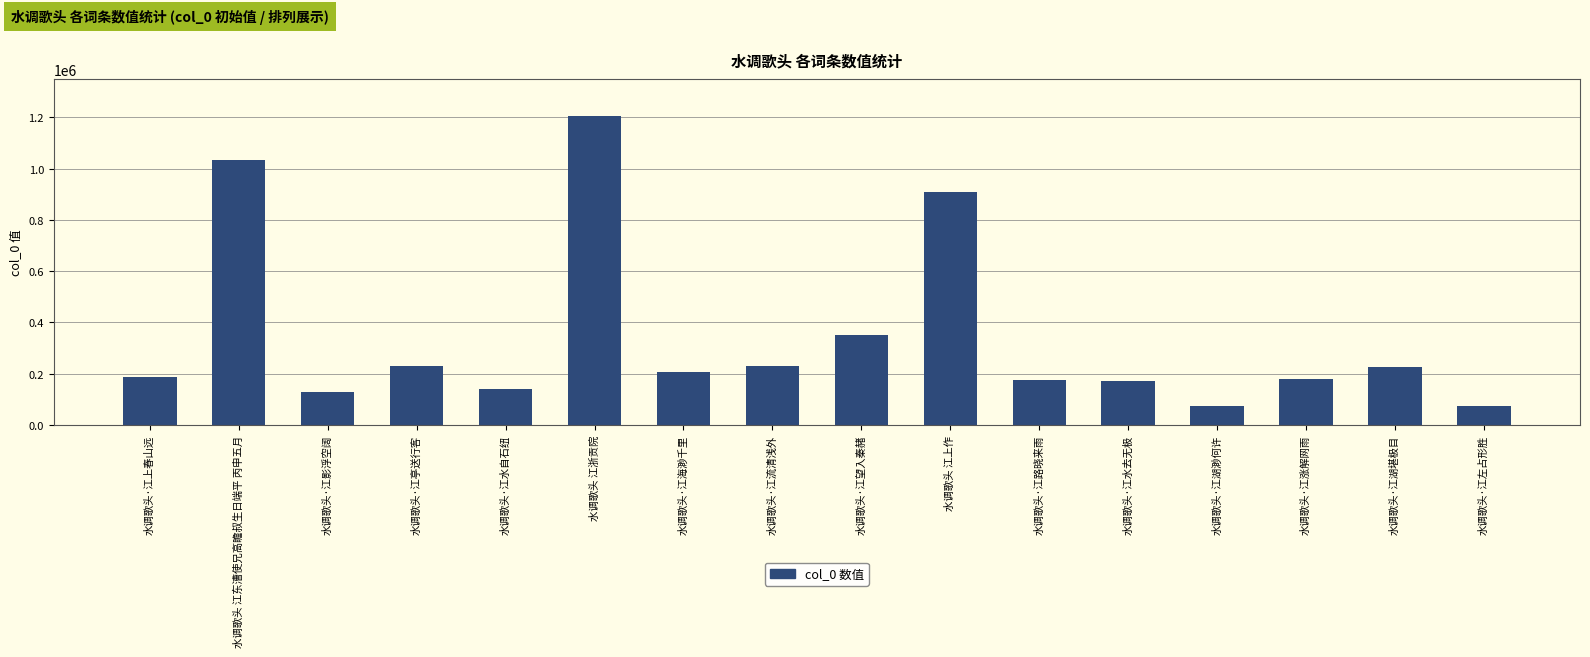

What is the maximum value shown in the chart?

1204984